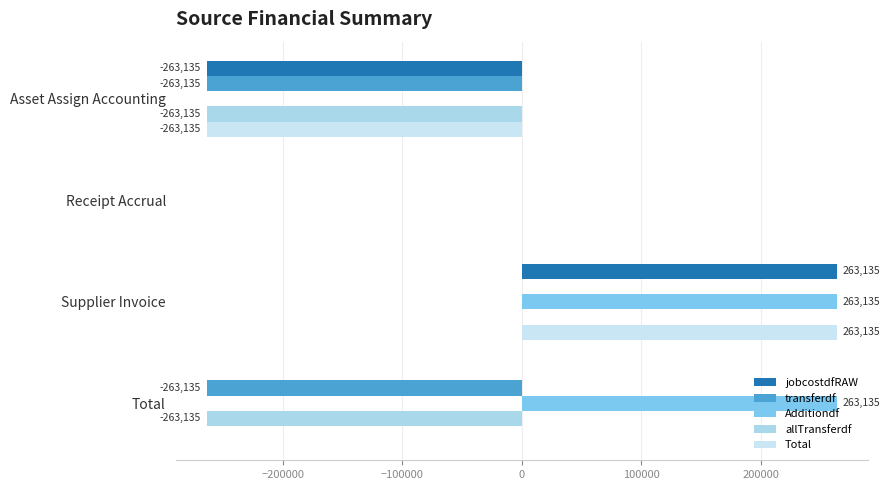

How many categories are shown in the chart?

4